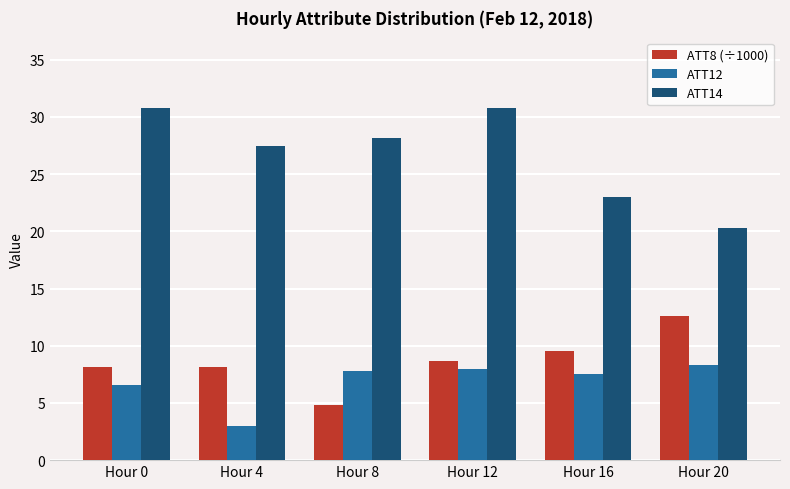

Rank the series by their maximum value, from lowest to highest.

ATT12, ATT8 (÷1000), ATT14